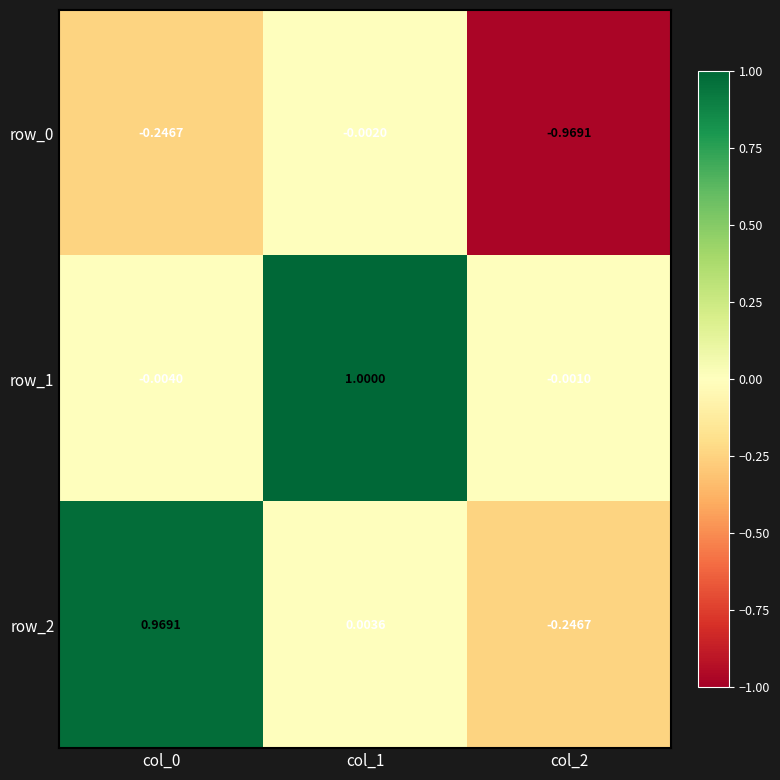

Is the value of row_0 at col_2 greater than the value of row_2 at col_2?

No